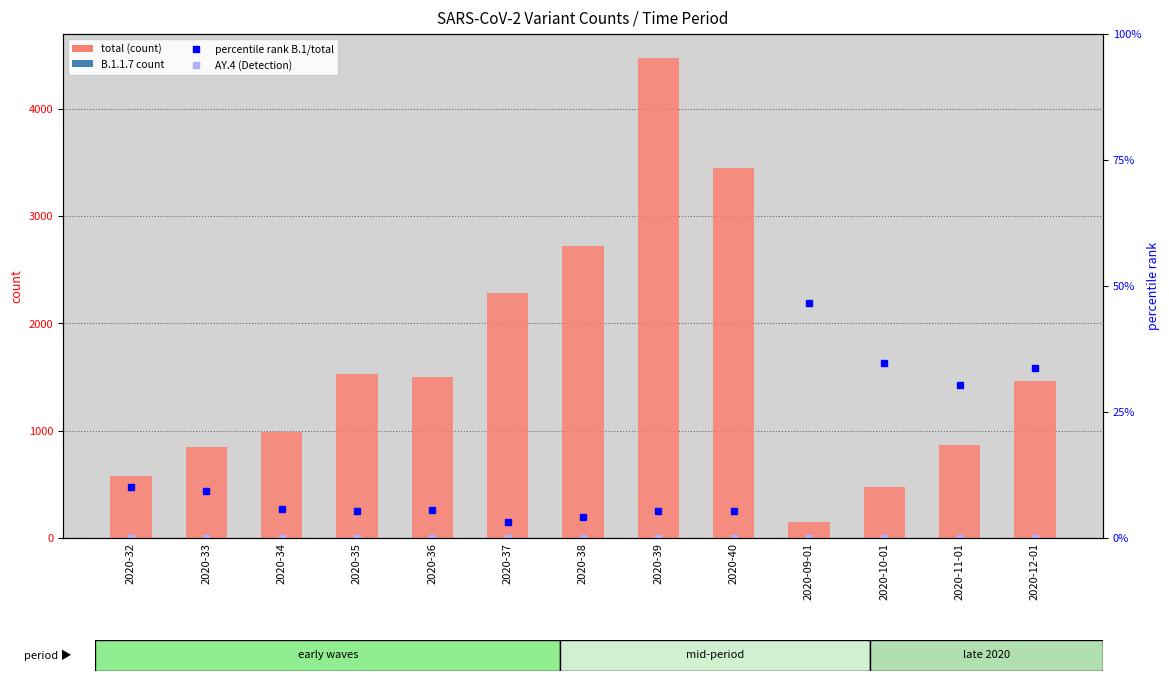

Reading left to right, what are all the values shown in this chart?

AY.4: 1.0	0.0	0.0	0.0	0.0	0.0	0.0	0.0	0.0	0.0	0.0	0.0	0.0
total: 576.0	850.0	989.0	1526.0	1501.0	2279.0	2723.0	4474.0	3450.0	146.0	471.0	871.0	1468.0
B.1.1.7_count: 0.0	0.0	0.0	0.0	0.0	0.0	1.0	2.0	3.0	0.0	0.0	0.0	1.0
percentile rank (B.1/total): 10.1	9.3	5.8	5.4	5.5	3.2	4.1	5.3	5.3	46.6	34.8	30.3	33.7